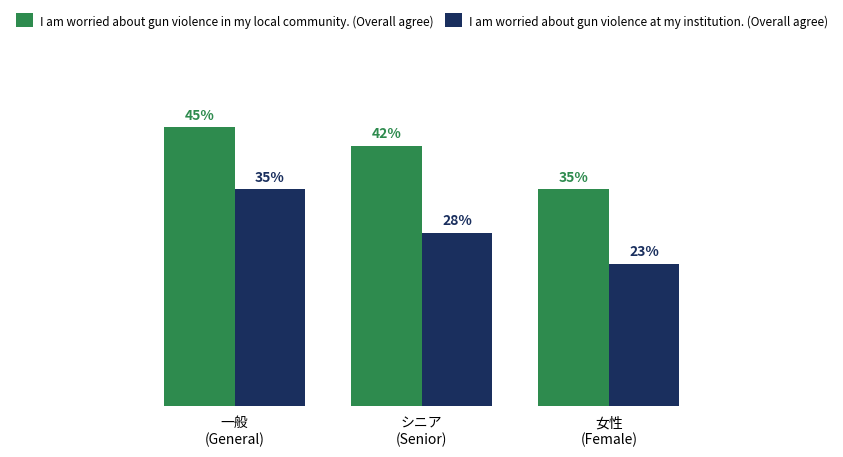

Which series has the largest range (max minus min)?

I am worried about gun violence at my institution. (Overall agree)